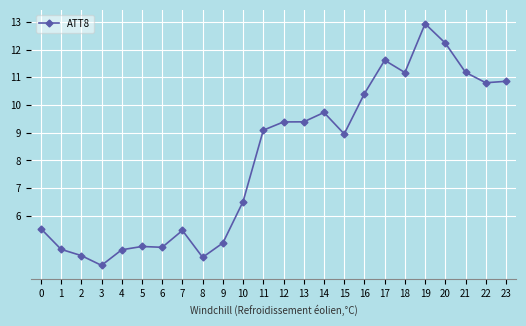

What is the difference between the values at 5 and 19?

8.0